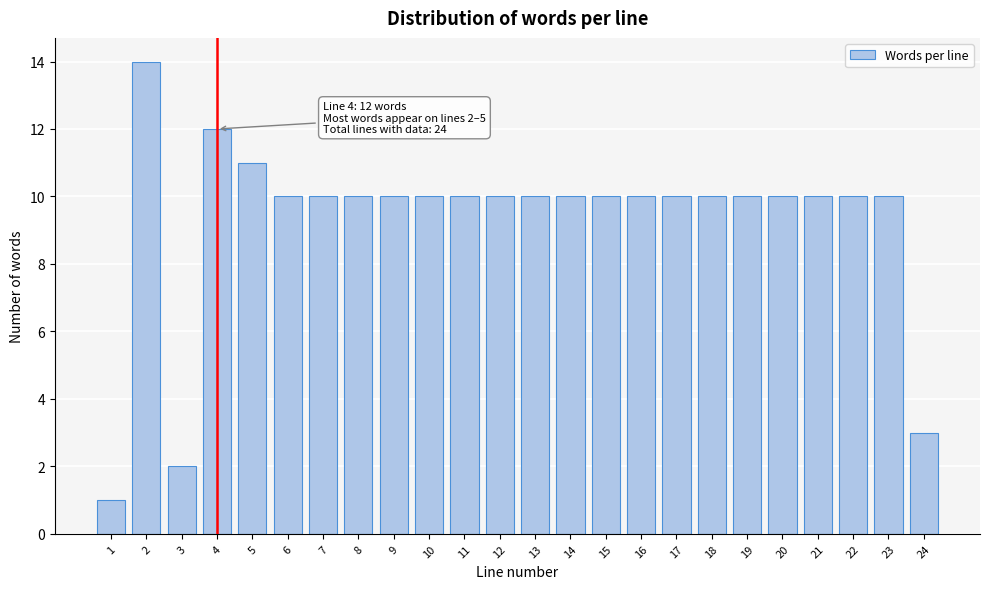

Reading left to right, what are all the values shown in this chart?

1=1	2=14	3=2	4=12	5=11	6=10	7=10	8=10	9=10	10=10	11=10	12=10	13=10	14=10	15=10	16=10	17=10	18=10	19=10	20=10	21=10	22=10	23=10	24=3